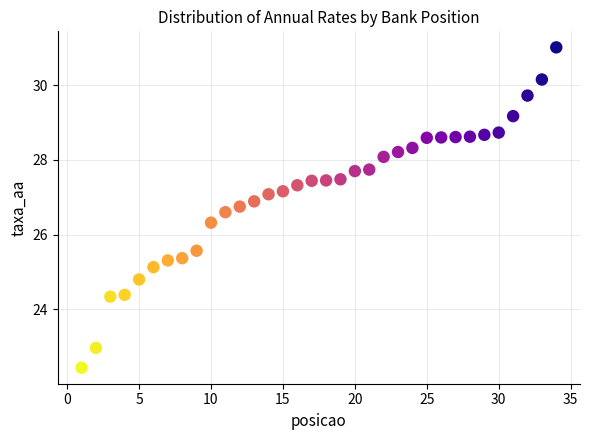

What Y value in the scatter plot is closest to 26?

26.3